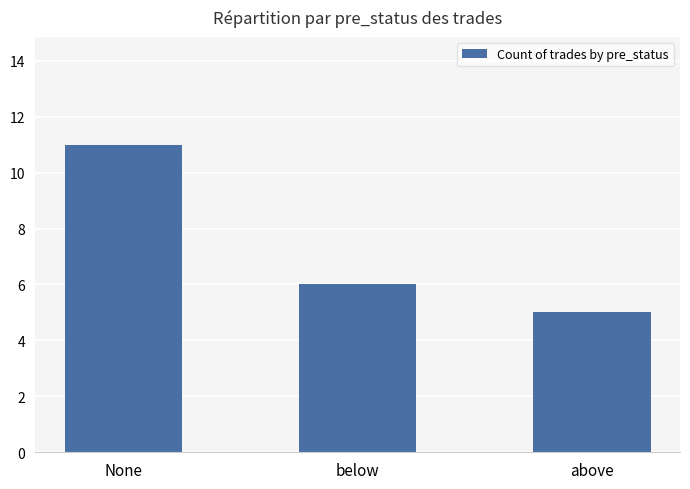

List the labels in order of value, largest first.

None, below, above